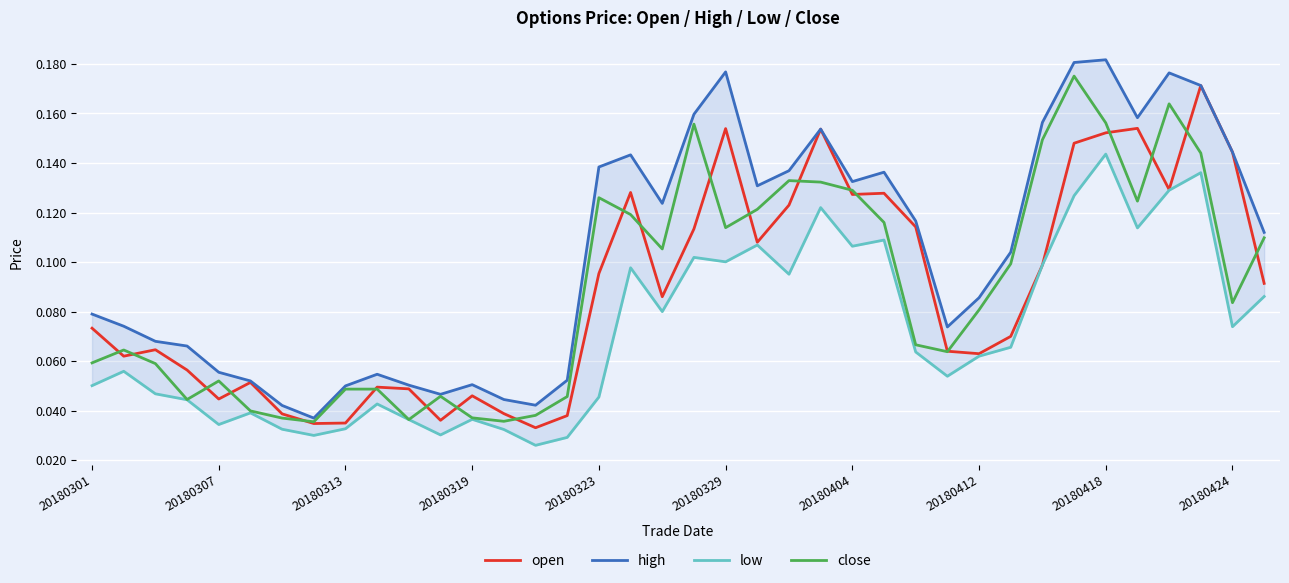

Which series has the widest spread of values?

high